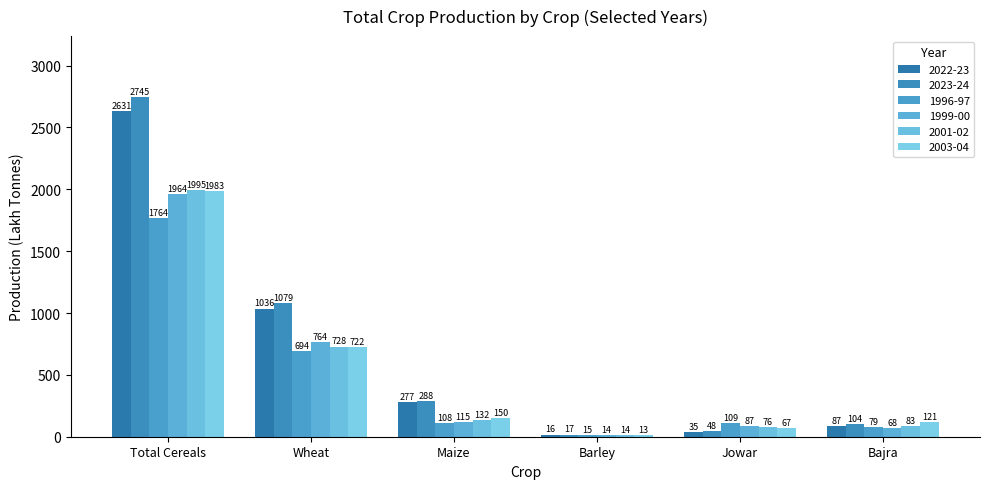

Which has a higher value, Maize or Bajra?

Maize